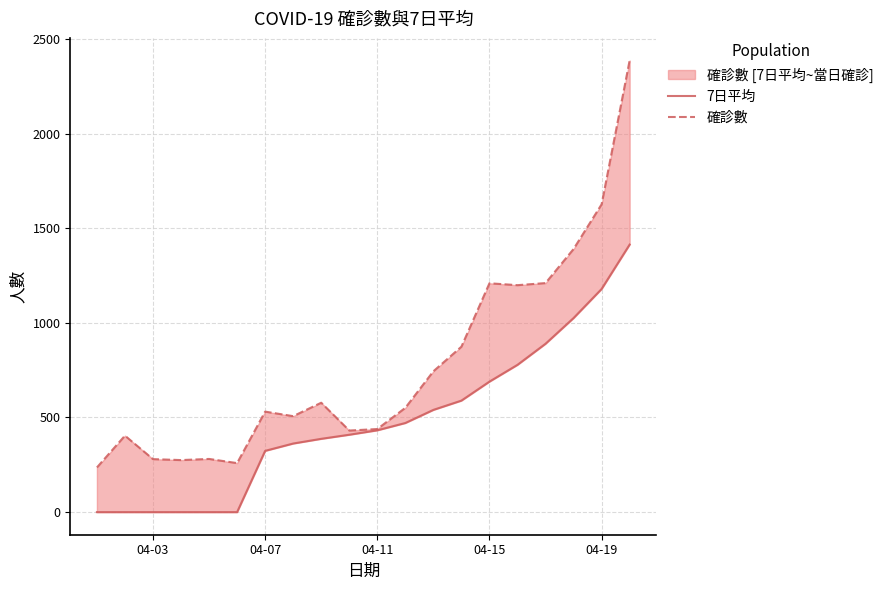

At how many categories does at least one series exceed 2292?

1